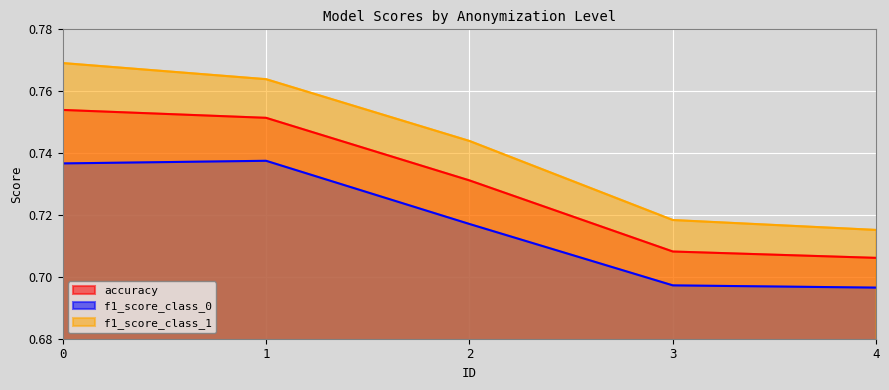

True or false: f1_score_class_1 and accuracy intersect in this chart.

False